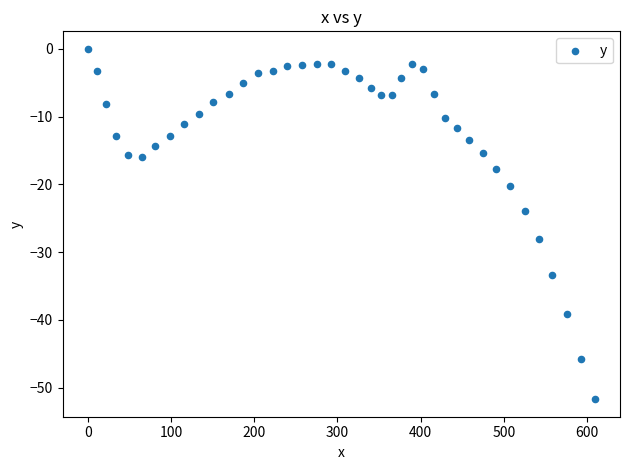

What Y value in the scatter plot is closest to -25?

-24.0